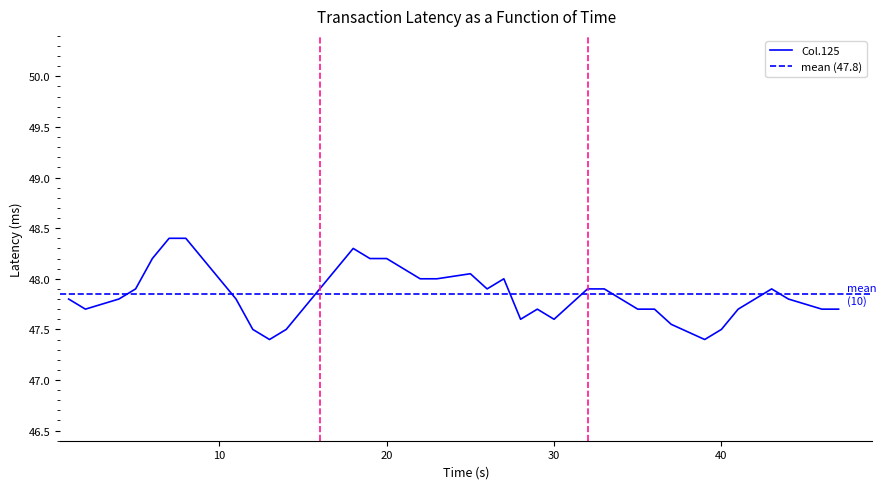

True or false: MDH01 and MDL05 intersect in this chart.

False